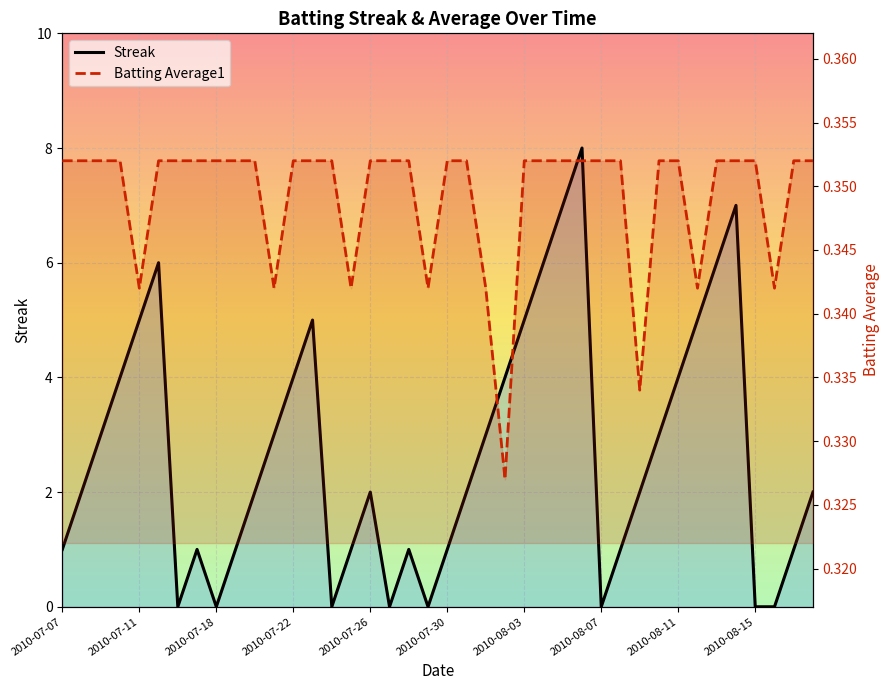

Which has a higher value, 29 or 33?

33